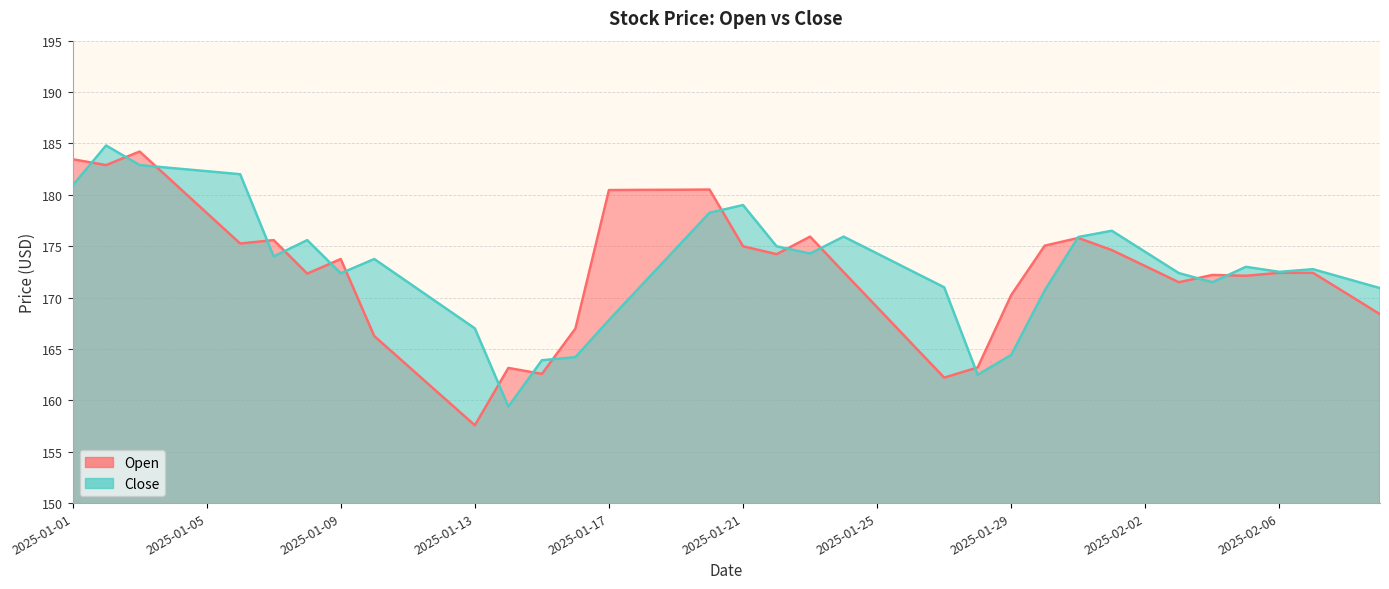

Is it true that Close equals 174.3 at 2025-01-25?

True